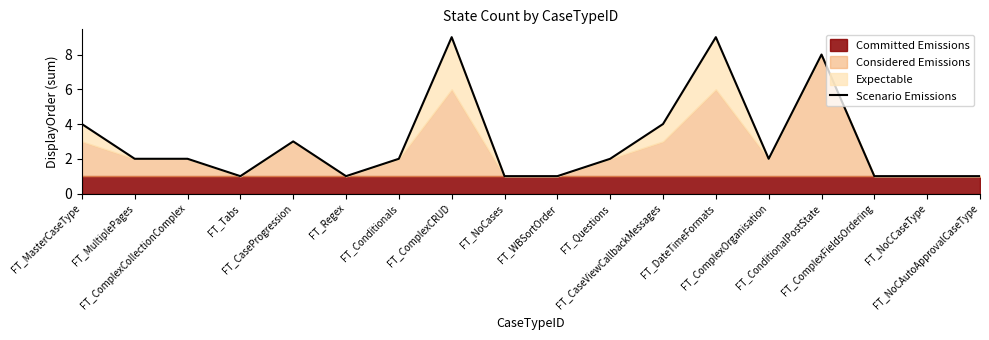

What is the change in value from FT_ComplexCollectionComplex to FT_WBSortOrder?

-1